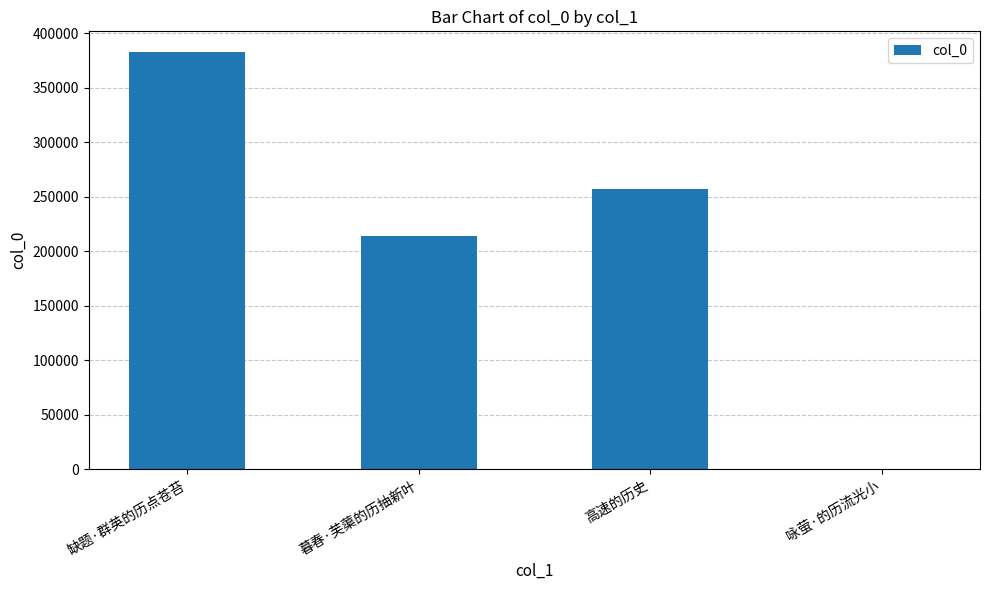

At which label is the value closest to 191469?

暮春·芙蕖的历抽新叶